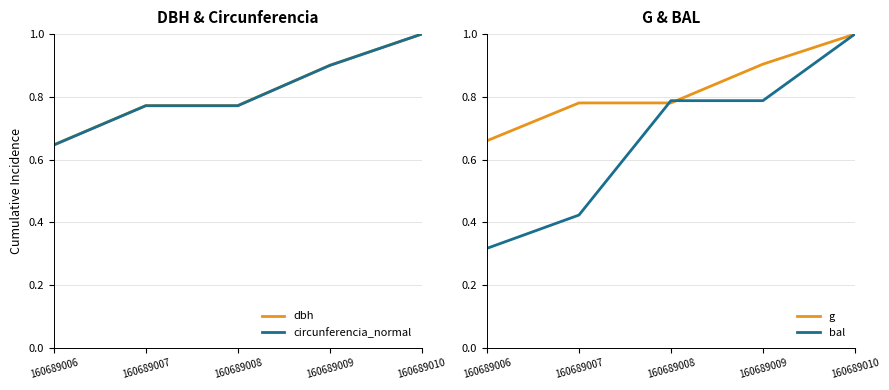

The value of circunferencia_normal at 160689010 is 1.0. True or false?

True